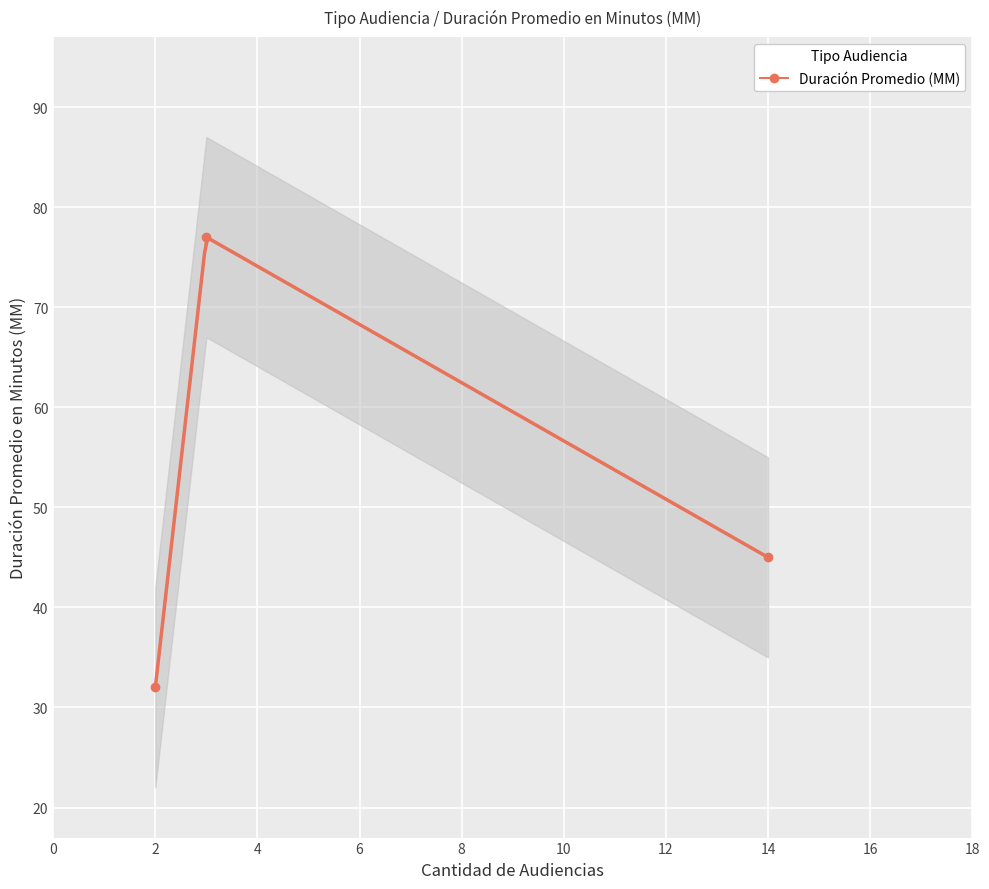

Count the number of data series in this chart.

1